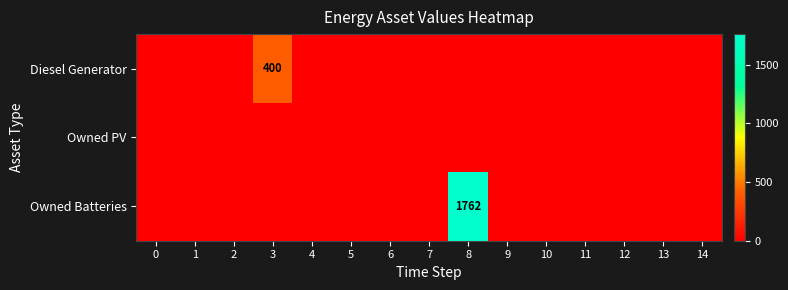

Is the value of Owned Batteries at 2 greater than the value of Owned PV at 6?

No